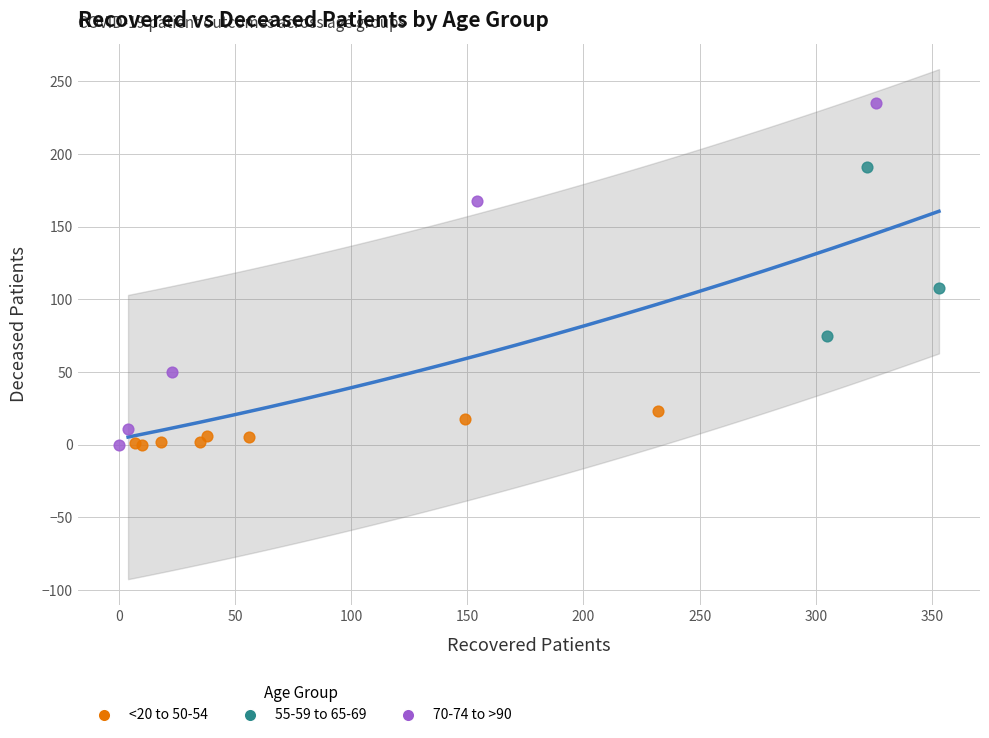

Which series reaches the maximum Y coordinate?

70-74 to >90